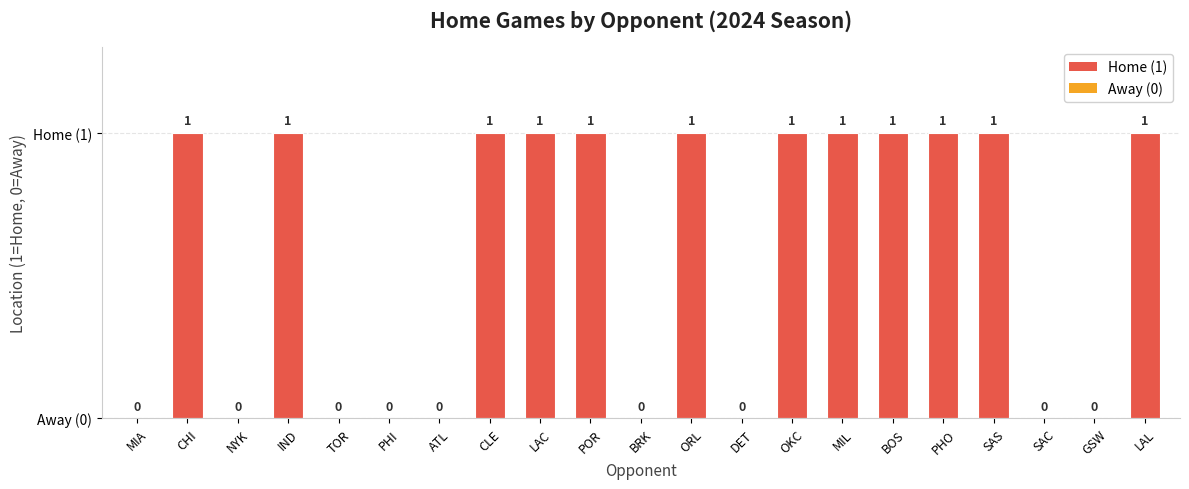

Are the bars horizontal?

No